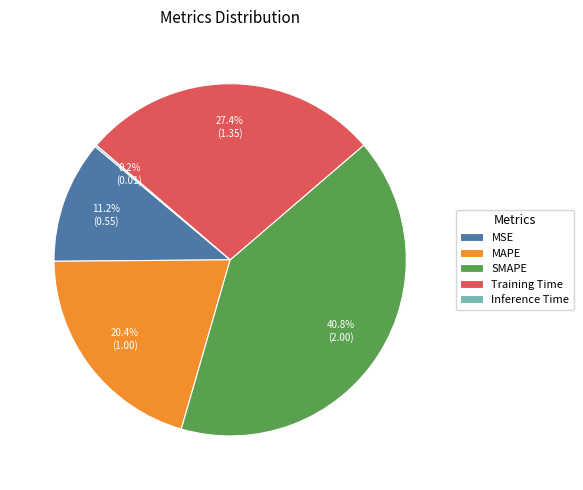

To the nearest percent, what is the combined percentage of MSE and MAPE?

32%